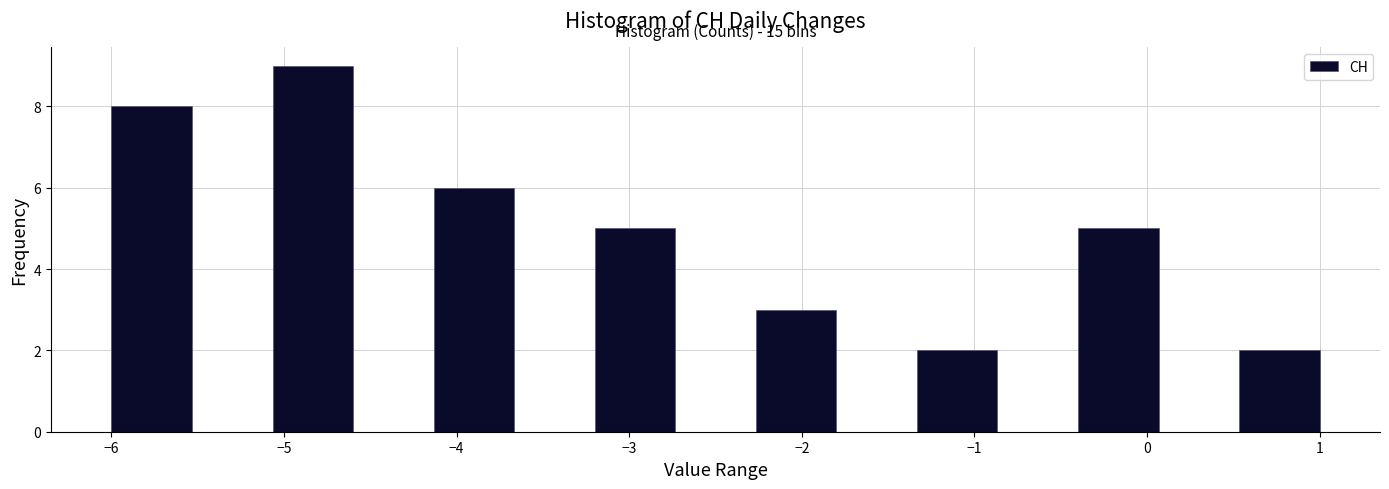

Over which range of the x-axis is the bar tallest?

-5.1 to -4.6